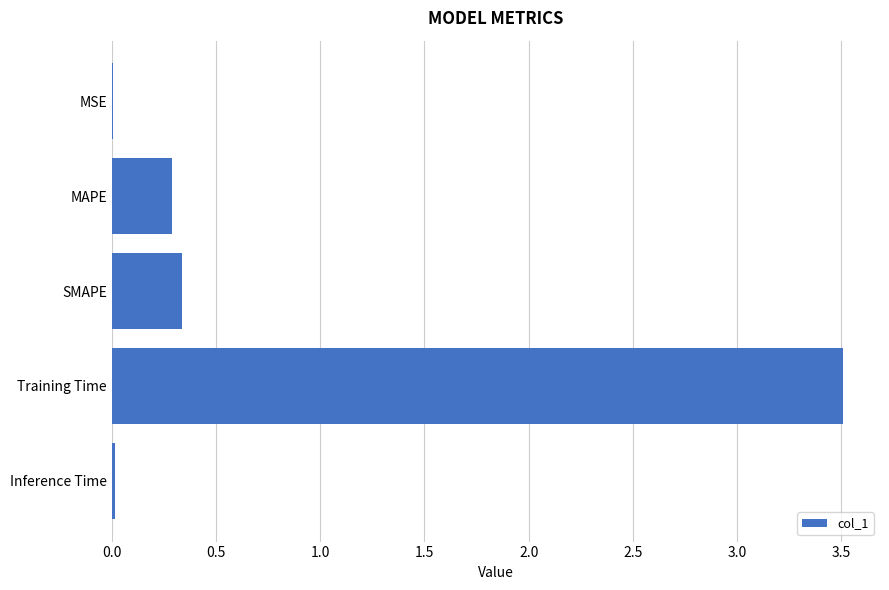

True or false: the data shows 2.2 at Training Time.

False